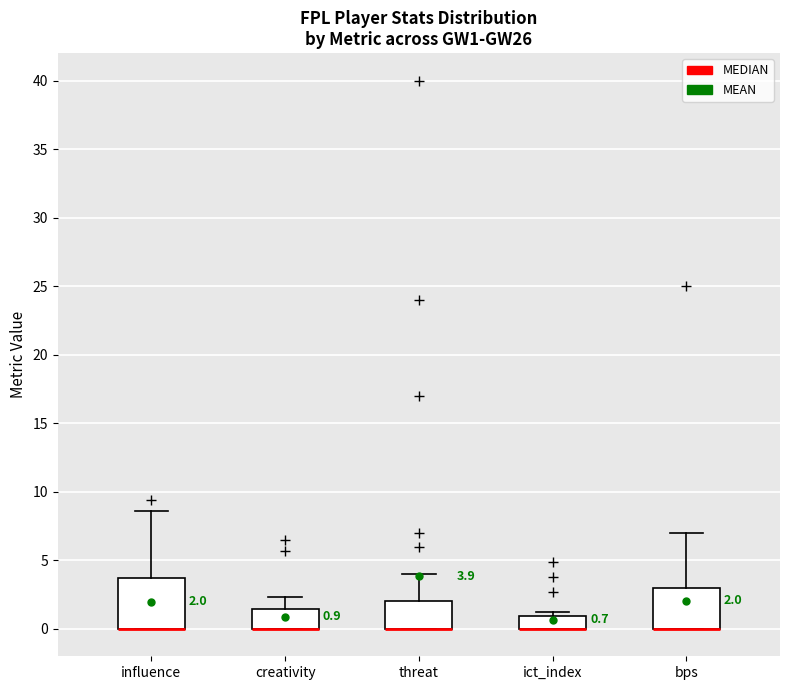

Which box is the tallest, from its lower edge to its upper edge?

influence